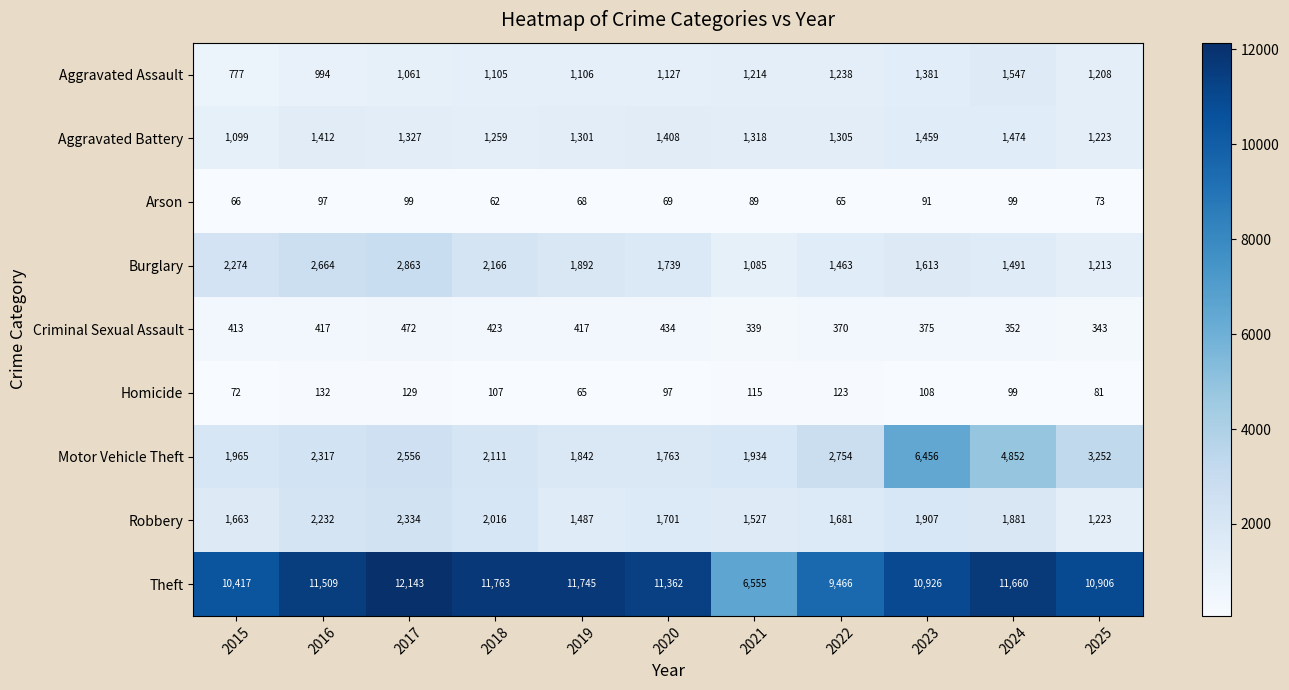

What is the difference between the highest and lowest values at 2016?

11412